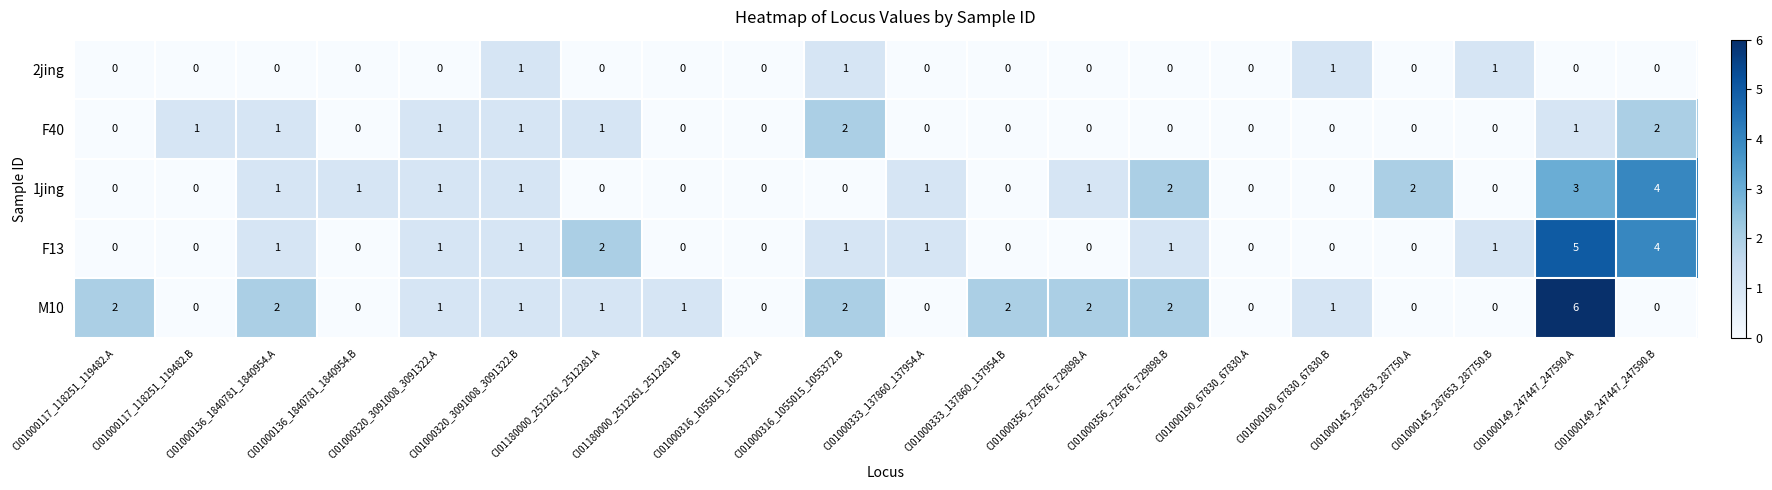

What is the spread (max minus min) of values at CI01000320_3091008_3091322.A?

1